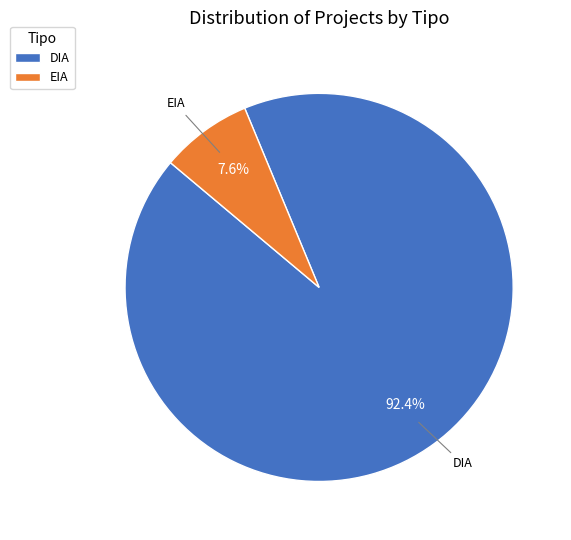

To the nearest percent, what percentage of the pie is EIA?

8%